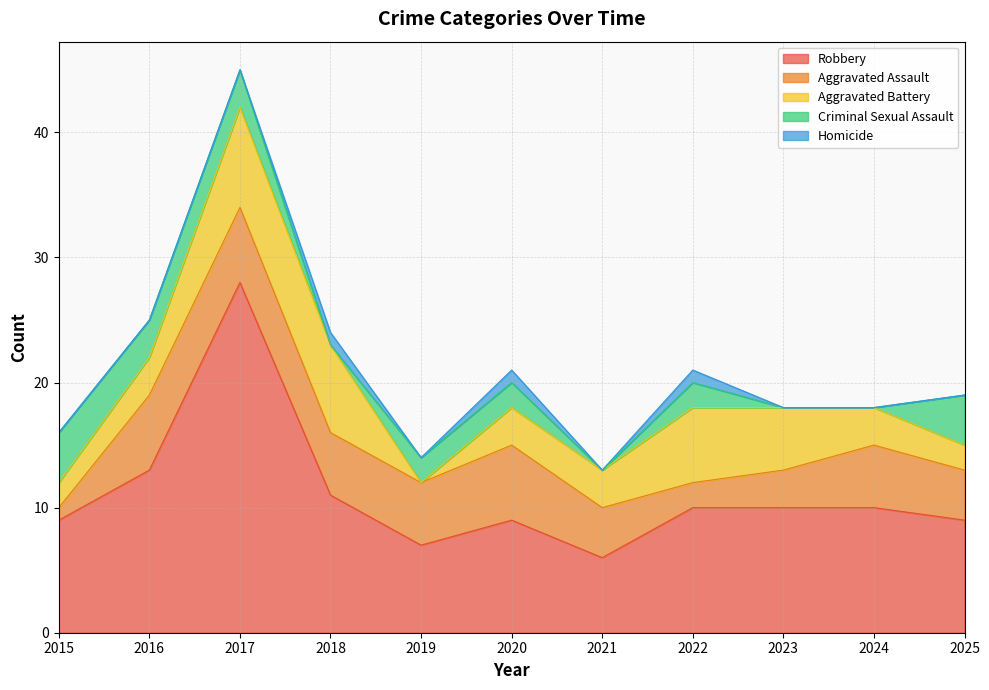

Does the chart have visible grid lines?

Yes